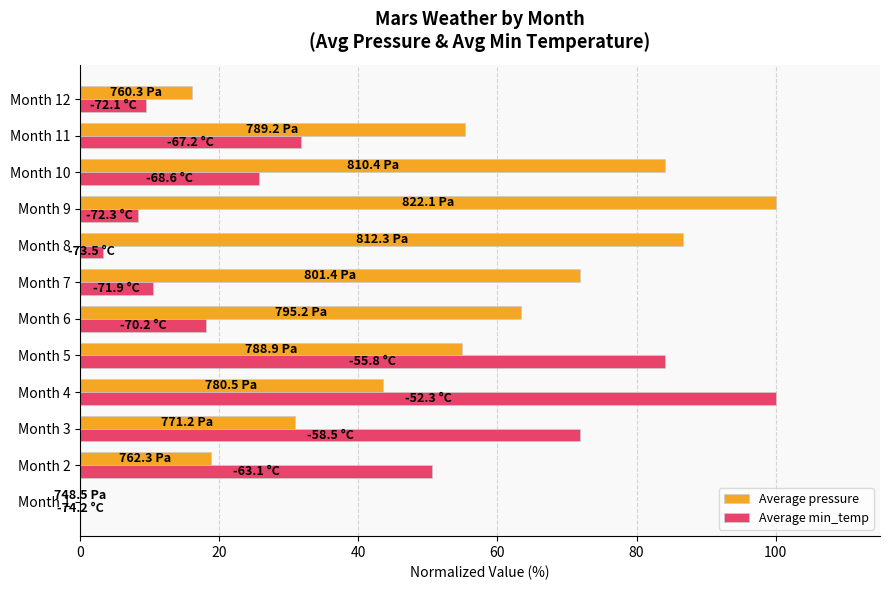

Which series changed the most between Month 2 and Month 7?

Average pressure